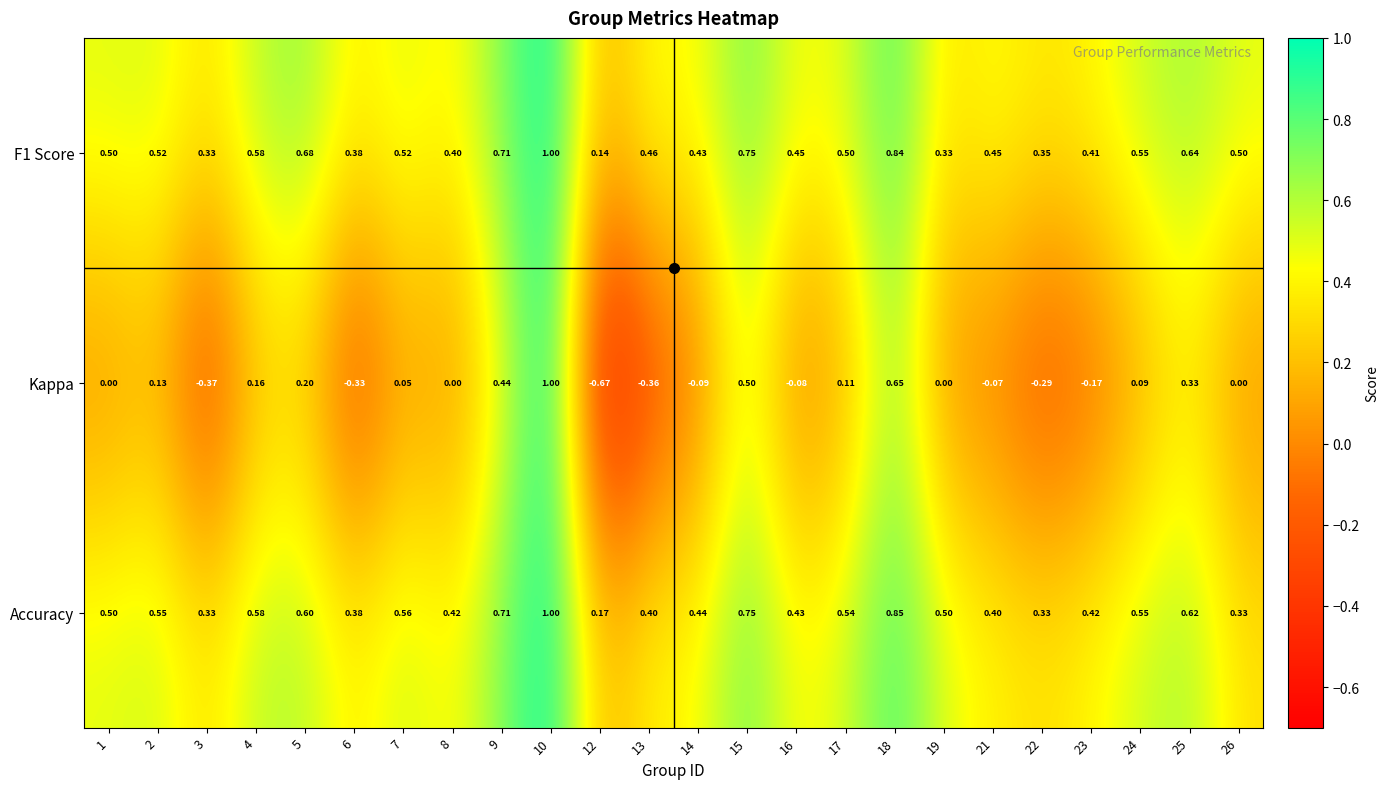

Between 16 and 25, which series saw the biggest shift?

Kappa